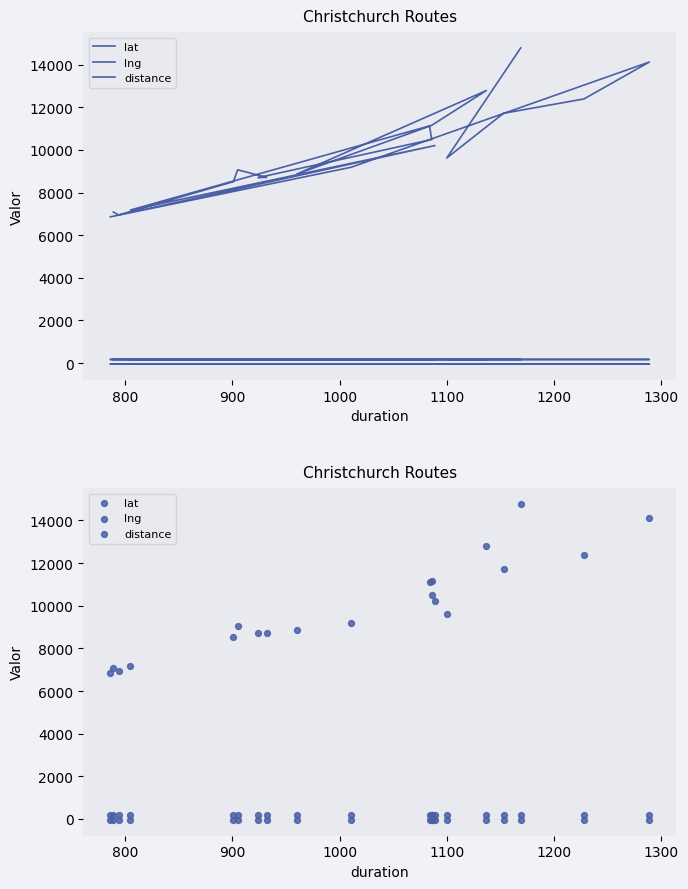

Is the value of distance at 13 greater than the value of lng at 1100?

Yes